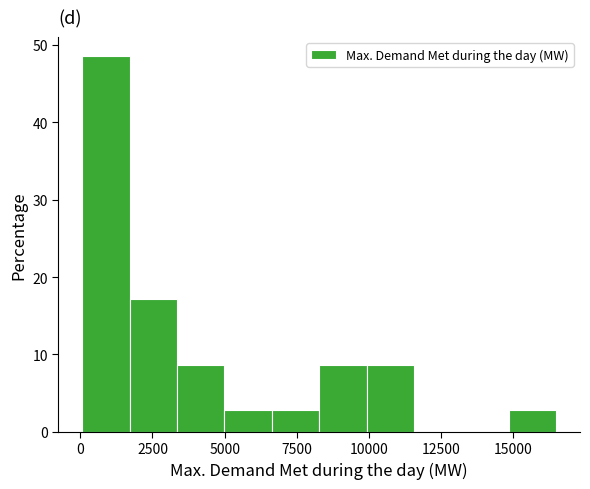

Read against the x-axis, roughly where is the centre of the tallest bar?

1000